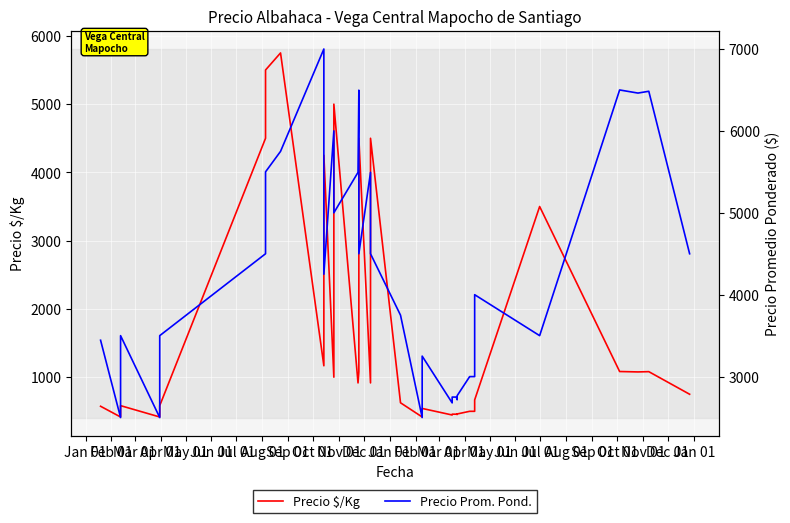

Reading left to right, what are all the values shown in this chart?

Precio $/Kg: 574	574	417	500	542	583	417	583	4500	5500	5750	1167	4250	1000	5000	916	1080	1082	4500	916	4500	625	417	542	446	458	458	458	453	461	500	500	500	667	3500	1083	1077	1081	750	750
Precio Prom. Pond.: 3444	3444	2500	3000	3250	3500	2500	3500	4500	5500	5750	7000	4250	6000	5000	5494	6480	6494	4500	5494	4500	3750	2500	3250	2679	2750	2750	2750	2717	2767	3000	3000	3000	4000	3500	6500	6462	6484	4500	4500